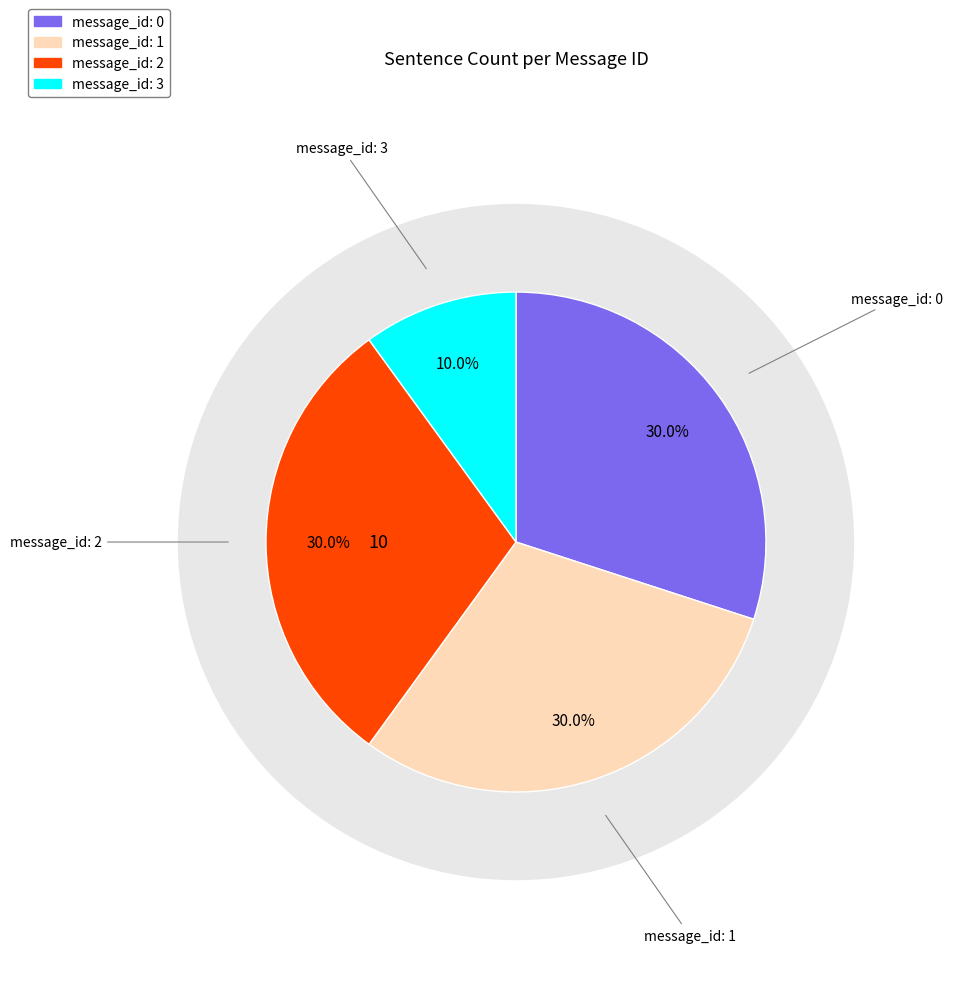

True or false: capture failed stick movement detected panorama accounts for 19% of the total.

False